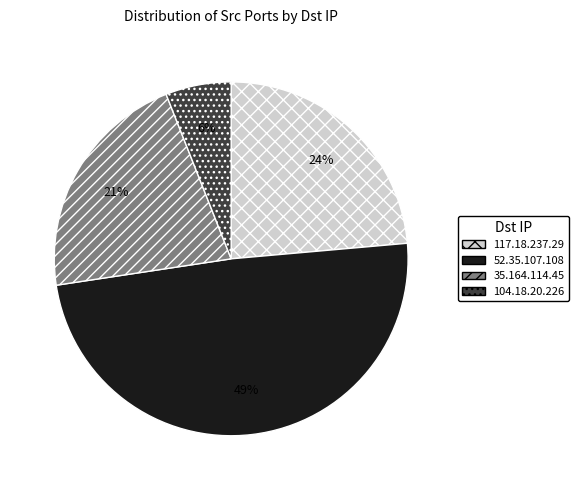

Rank the categories by value from lowest to highest.

104.18.20.226, 35.164.114.45, 117.18.237.29, 52.35.107.108